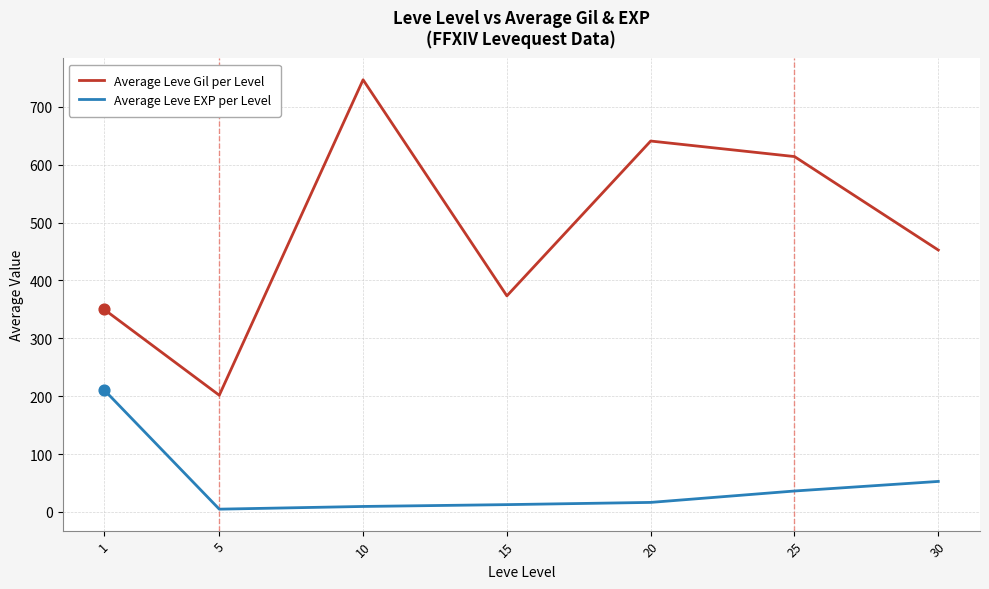

Which series has the largest range (max minus min)?

Average Leve Gil per Level